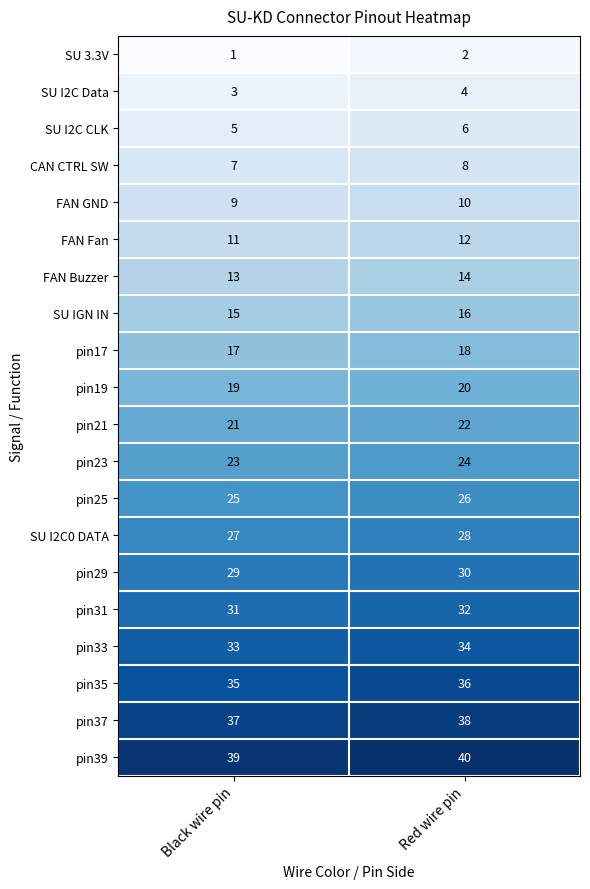

Which series has the largest total across all categories?

pin39